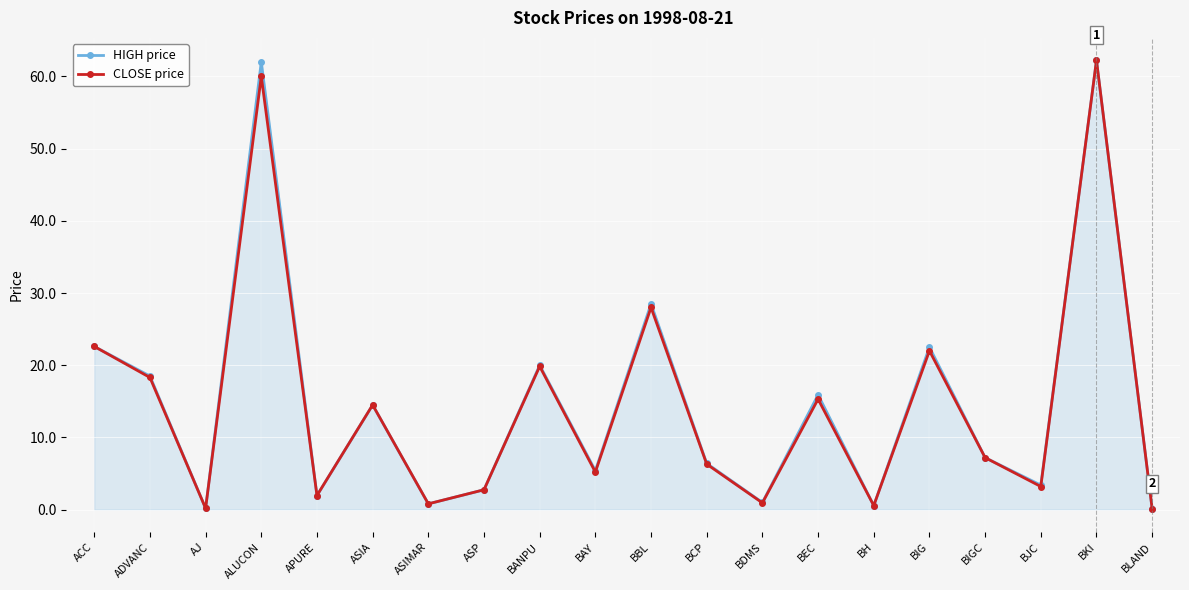

What is the value of the CLOSE price point at the 2nd from the left?

18.3